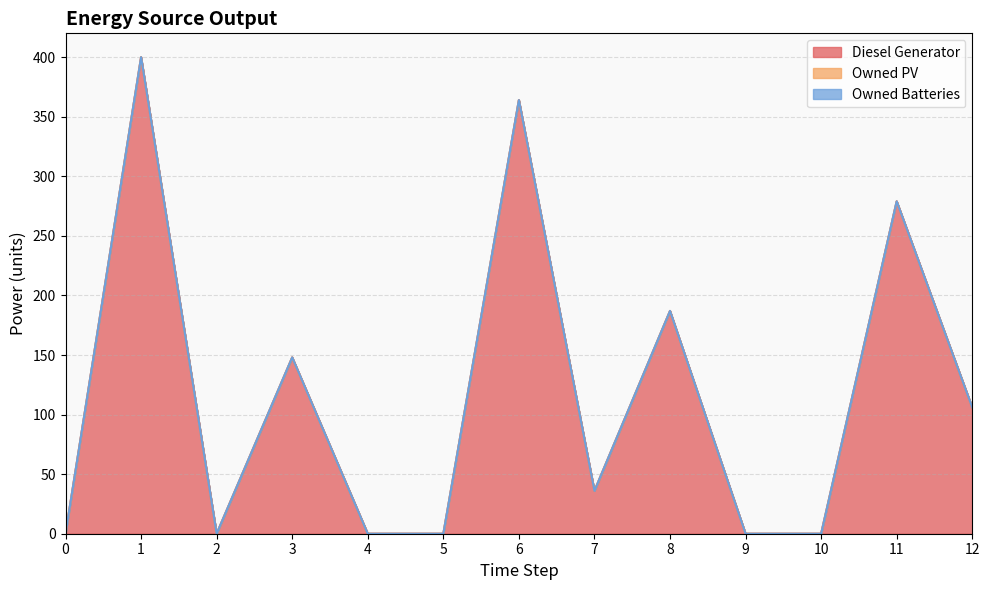

Rank the series by their maximum value, from lowest to highest.

Owned PV, Owned Batteries, Diesel Generator